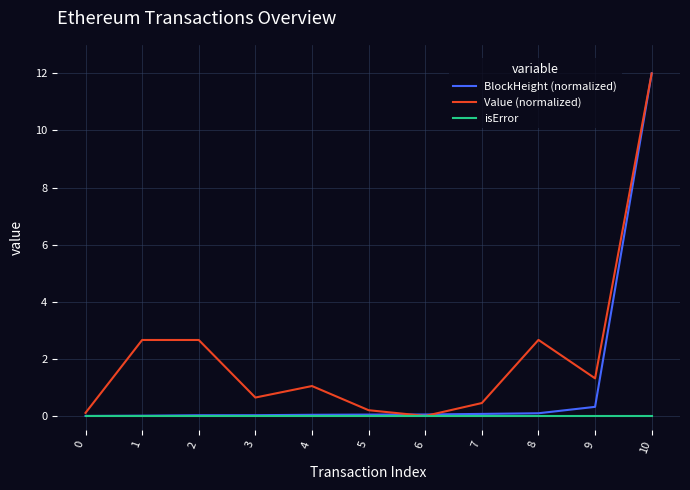

What are all the series names shown in the legend?

BlockHeight (normalized), Value (normalized), isError